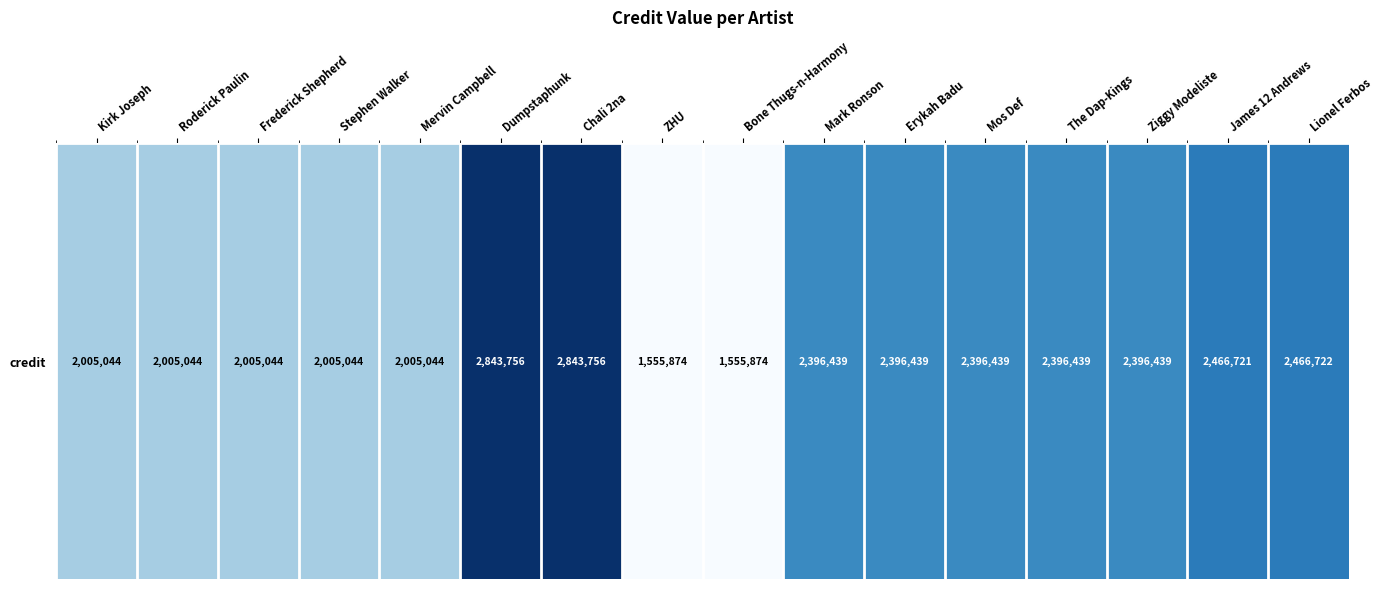

Where is the data nearest to the value 2199815?

Kirk Joseph